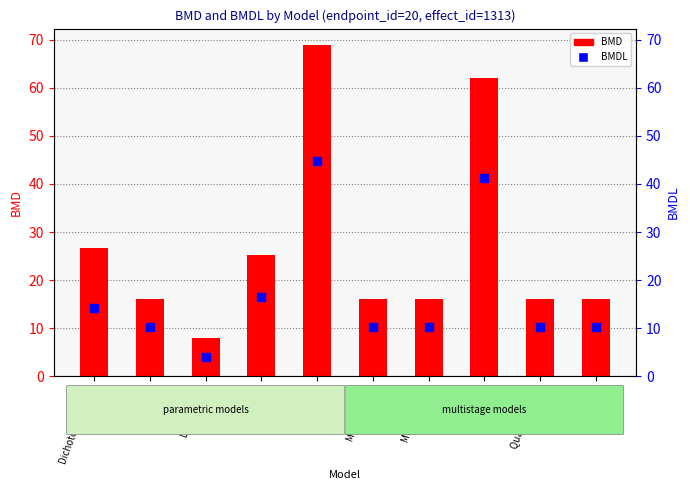

Which series reaches the minimum Y coordinate?

BMDL